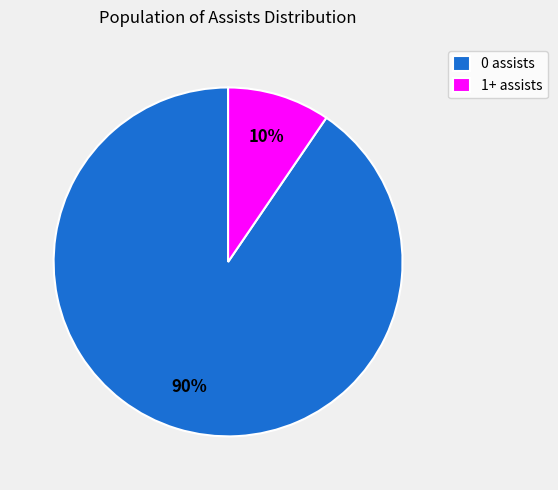

To the nearest percent, what is the combined percentage of 0 assists and 1+ assists?

100%